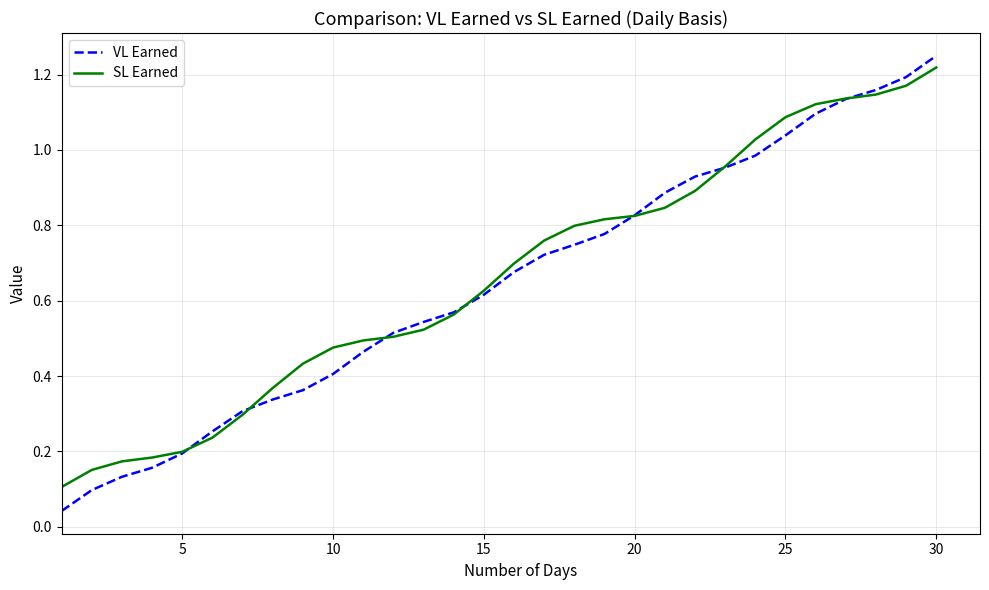

Which series has the widest spread of values?

VL Earned